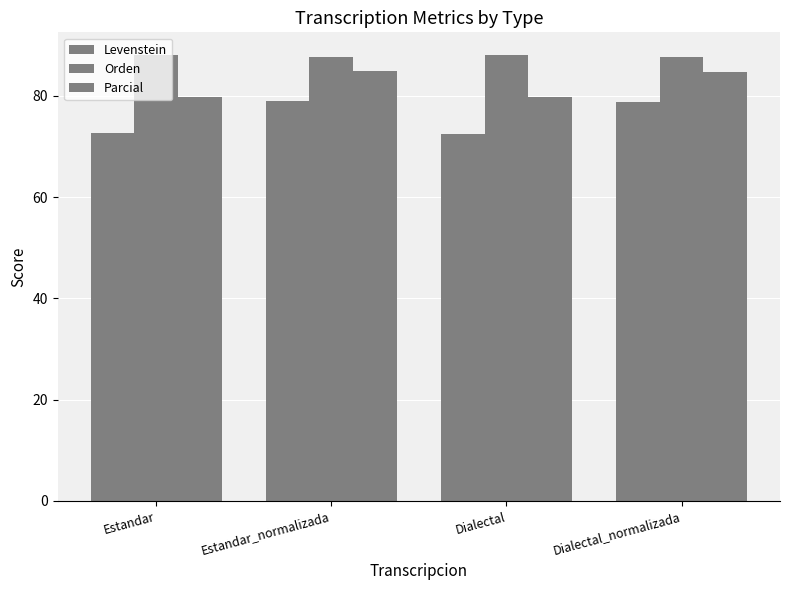

What is the label of the 1st bar from the left?

Estandar